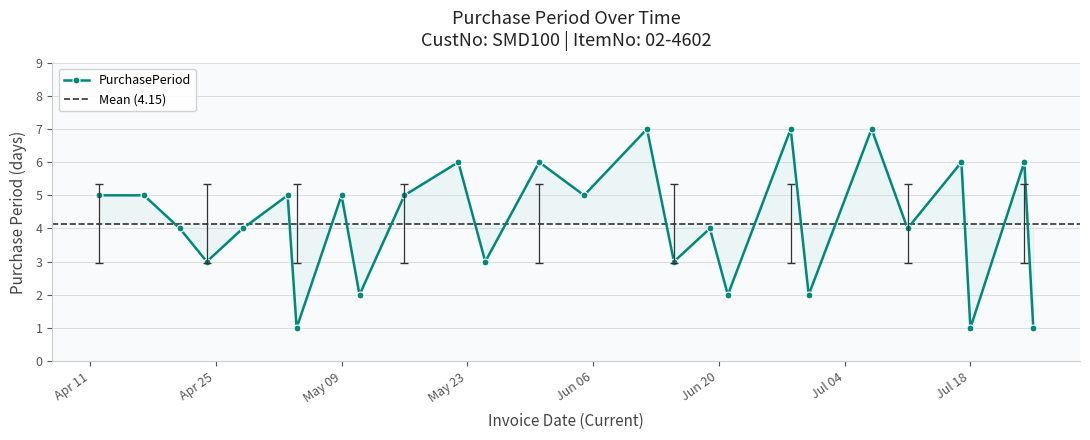

What is the difference between the maximum and minimum values?

6